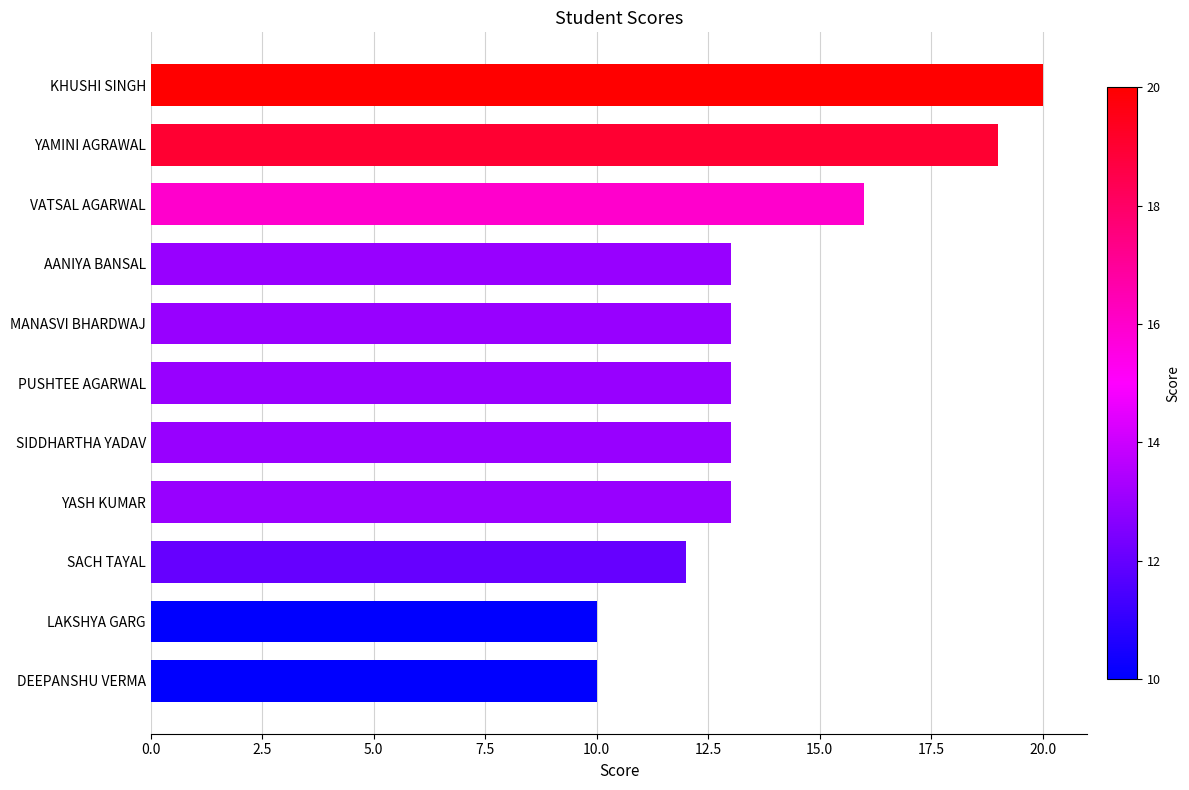

At which label is the value closest to 15?

VATSAL AGARWAL